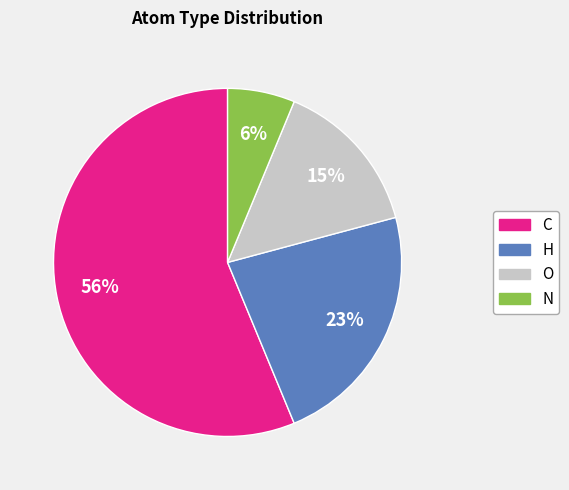

Combined, do N and H account for over 50%?

No